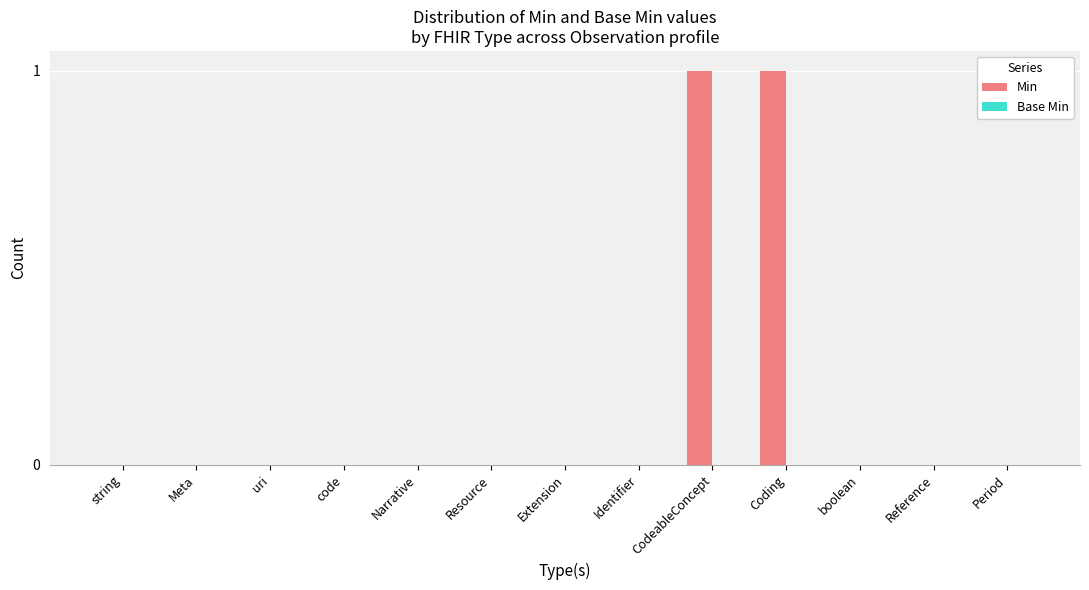

True or false: the data shows -1 at Narrative.

False